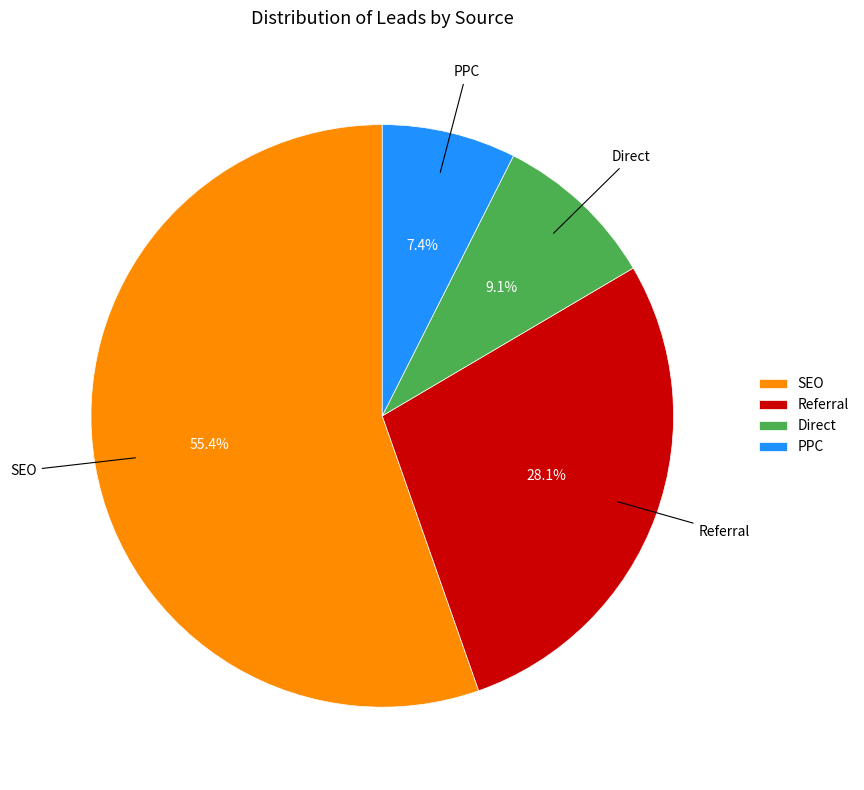

Which slice is the smallest?

PPC